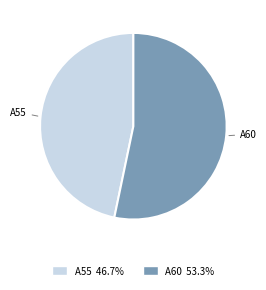

Between A55 and A60, which is larger?

A60